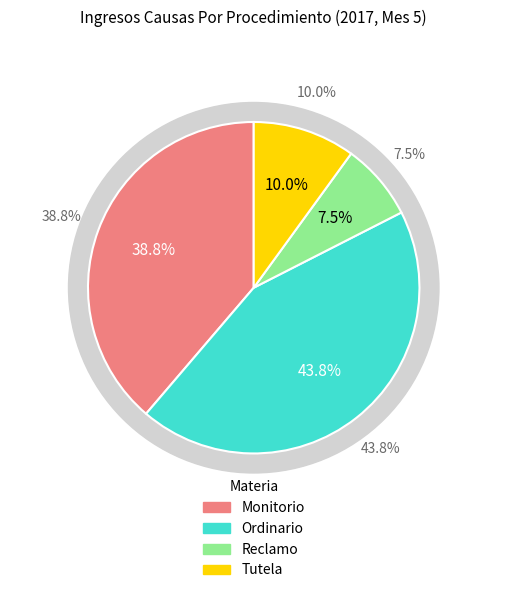

The Monitorio slice represents 46% of the pie. True or false?

False